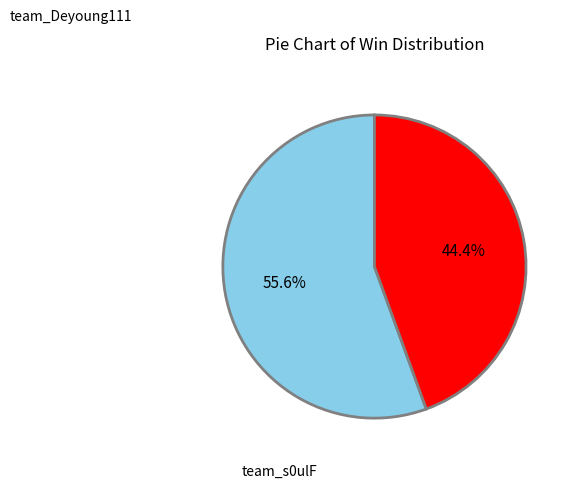

To the nearest percent, what portion does team_s0ulF represent?

44%